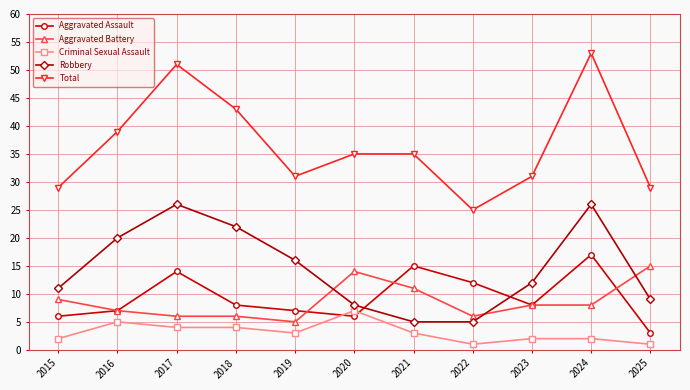

What are all the series names shown in the legend?

Aggravated Assault, Aggravated Battery, Criminal Sexual Assault, Robbery, Total